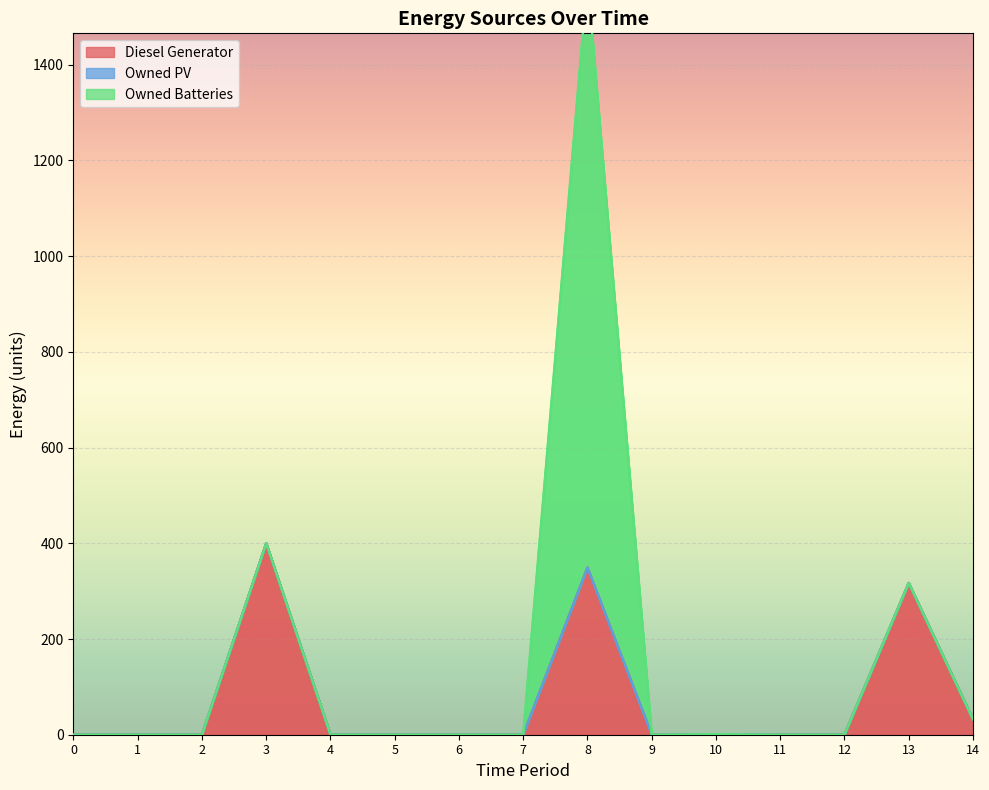

True or false: Diesel Generator and Owned Batteries cross at least once.

False